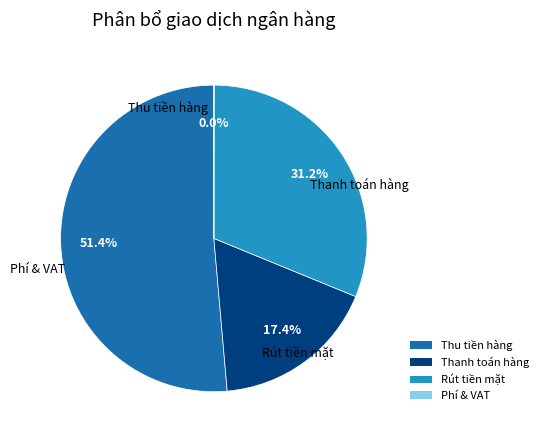

Is there any slice that represents more than half of the pie?

Yes